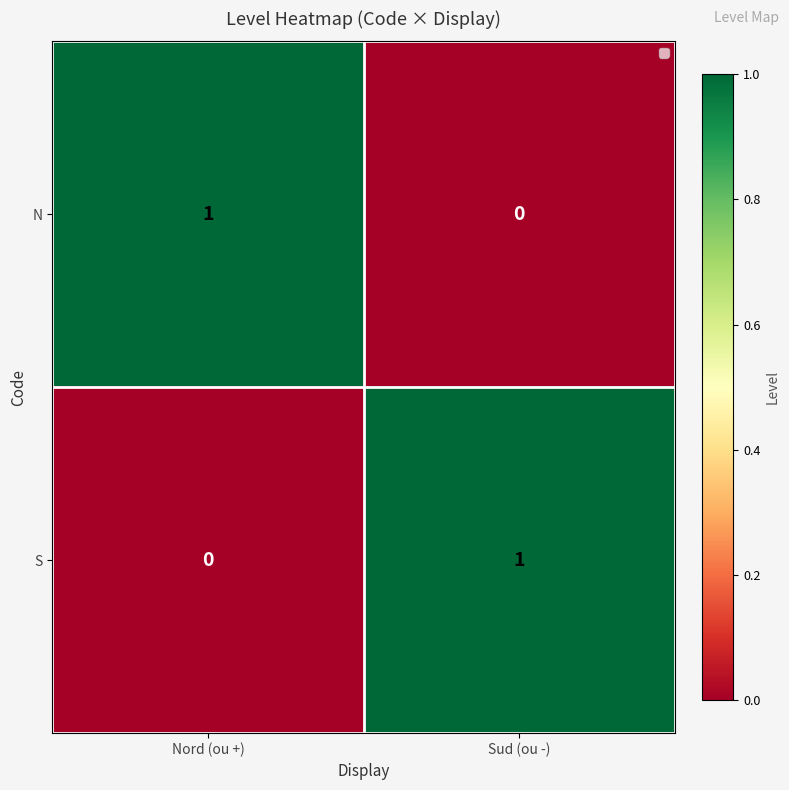

What is the total value across all series at Nord (ou +)?

1